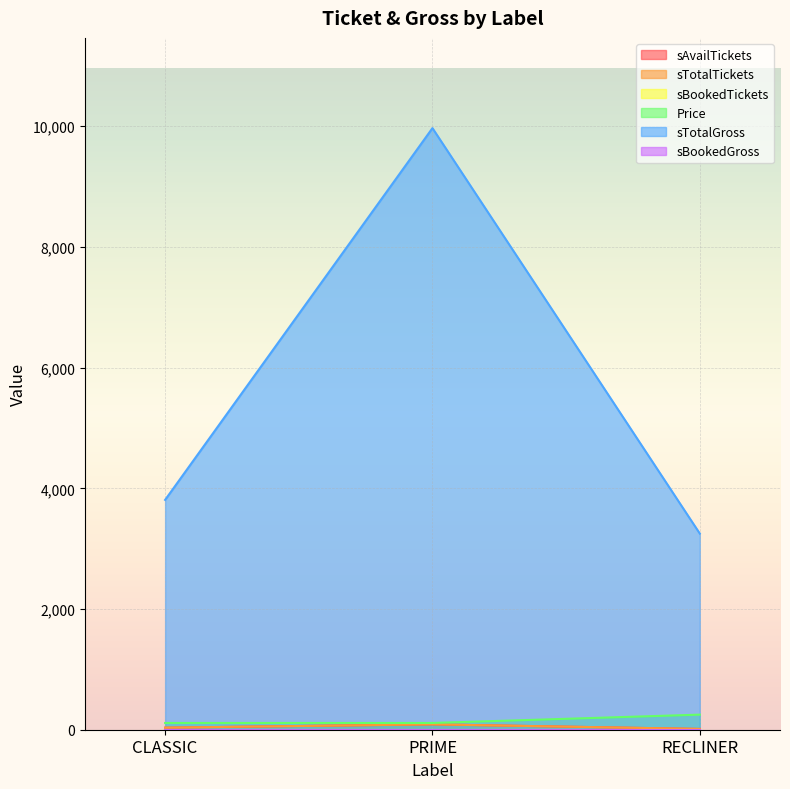

How many values in the sTotalGross series are below 3808?

1